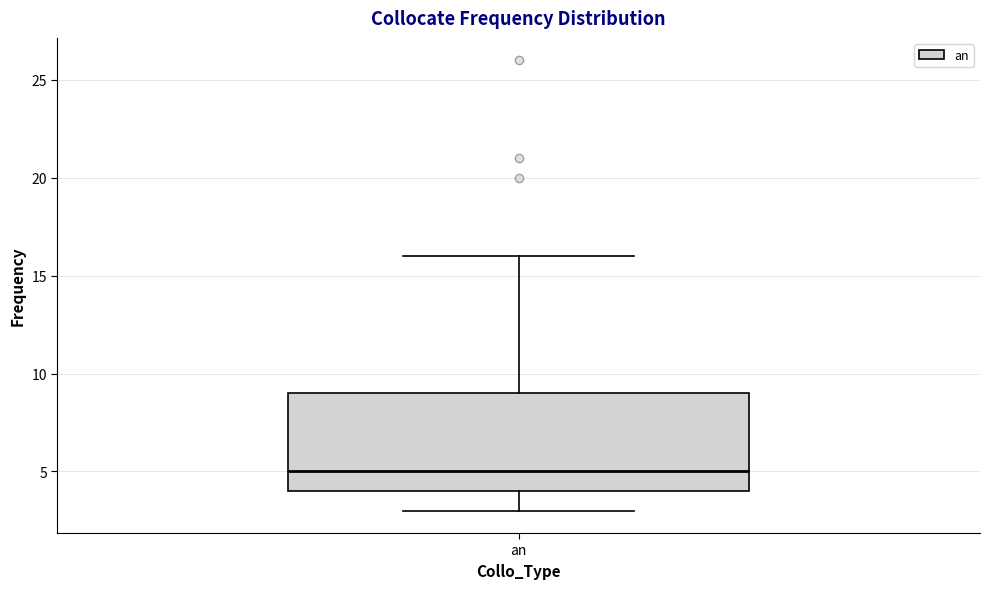

Where is the upper edge of the box for an on the y-axis? The values are not printed on the chart, so give them approximately, as read against the axis.

9